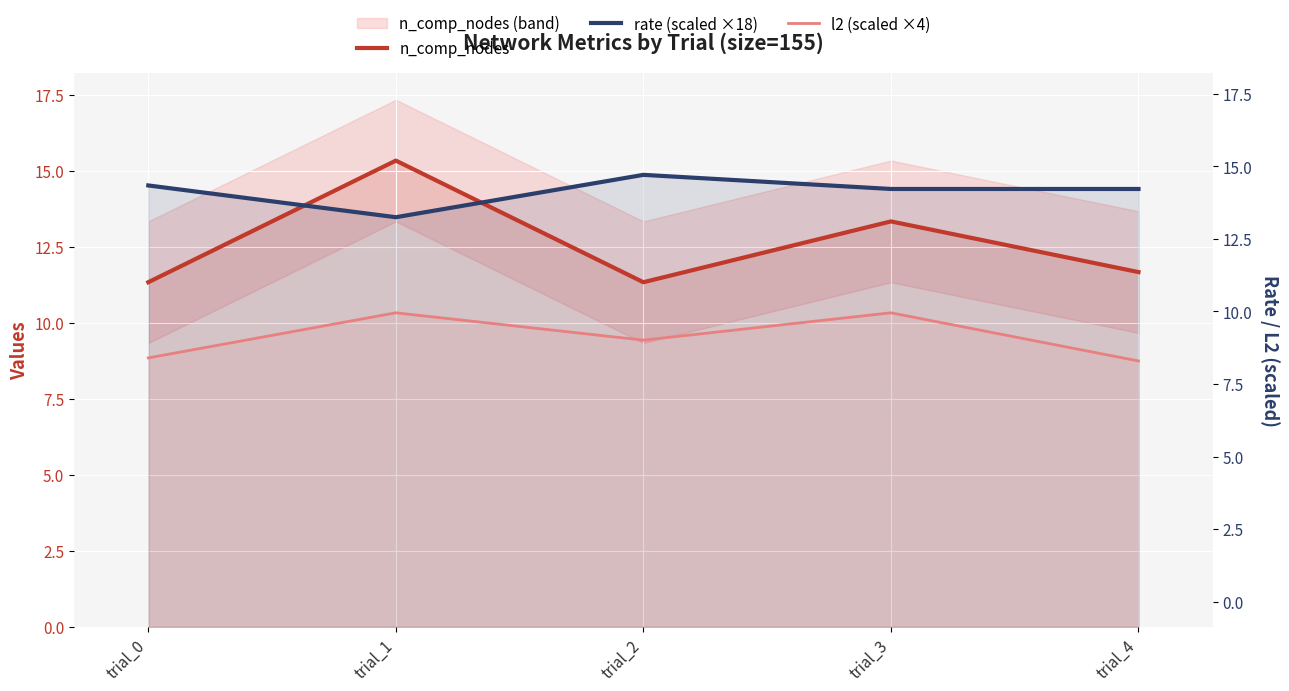

How many distinct data groups are displayed?

3